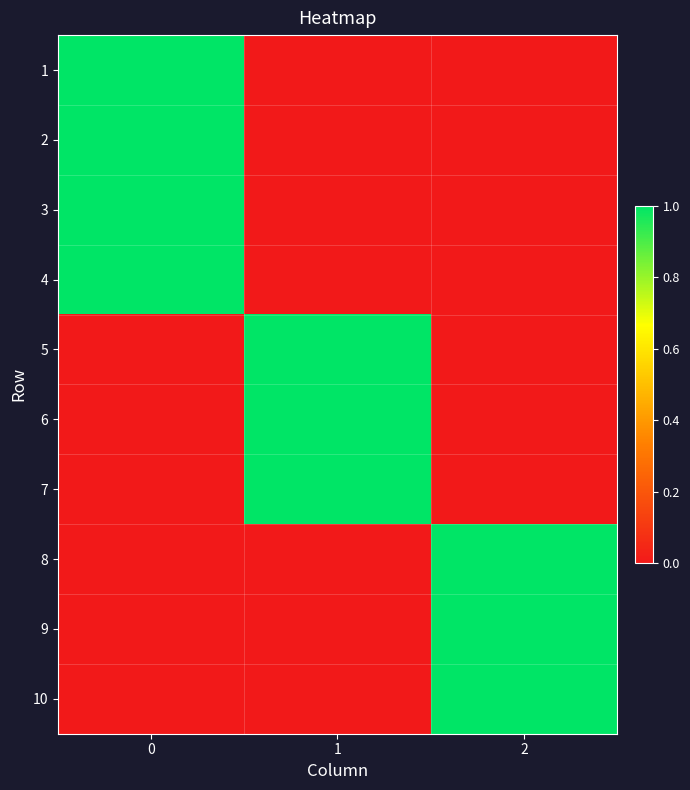

What is the spread (max minus min) of values at 2?

1